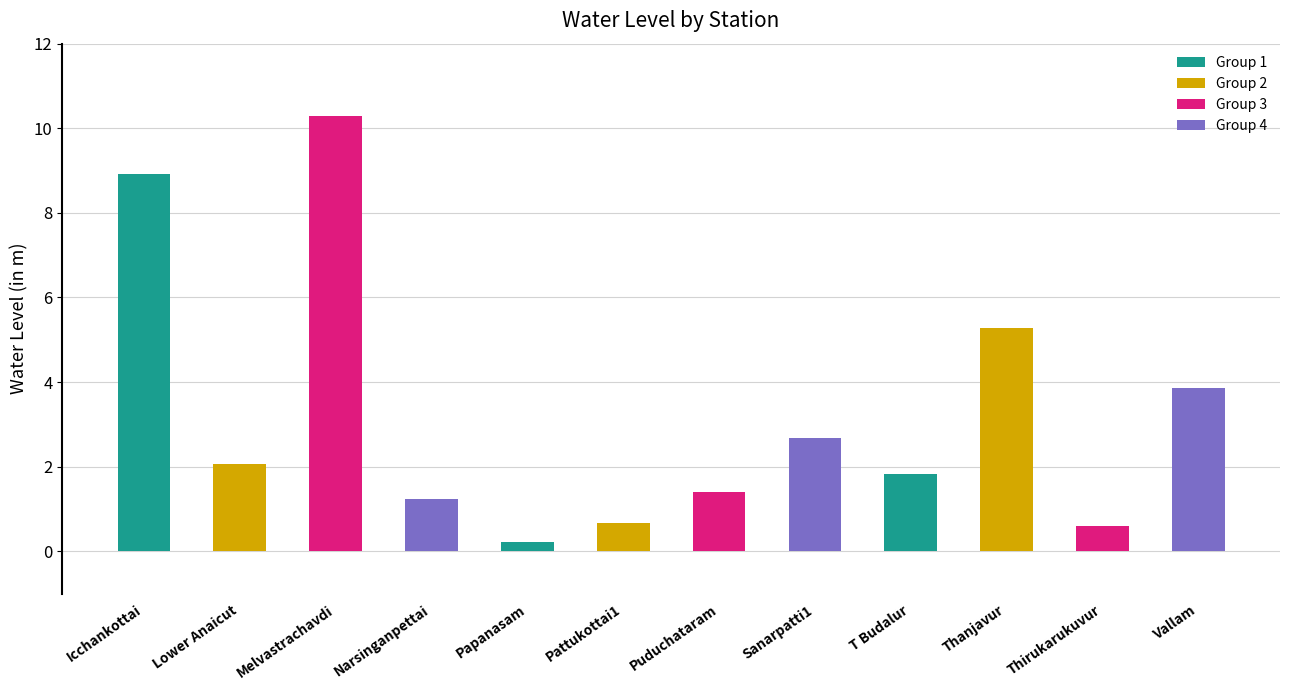

What is the value of the 10th bar from the left?

5.3